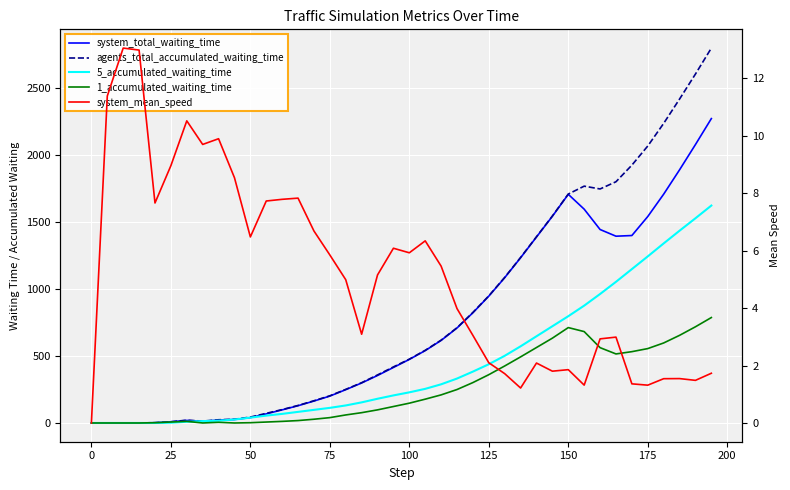

How many values in the system_total_waiting_time series exceed 475?

19